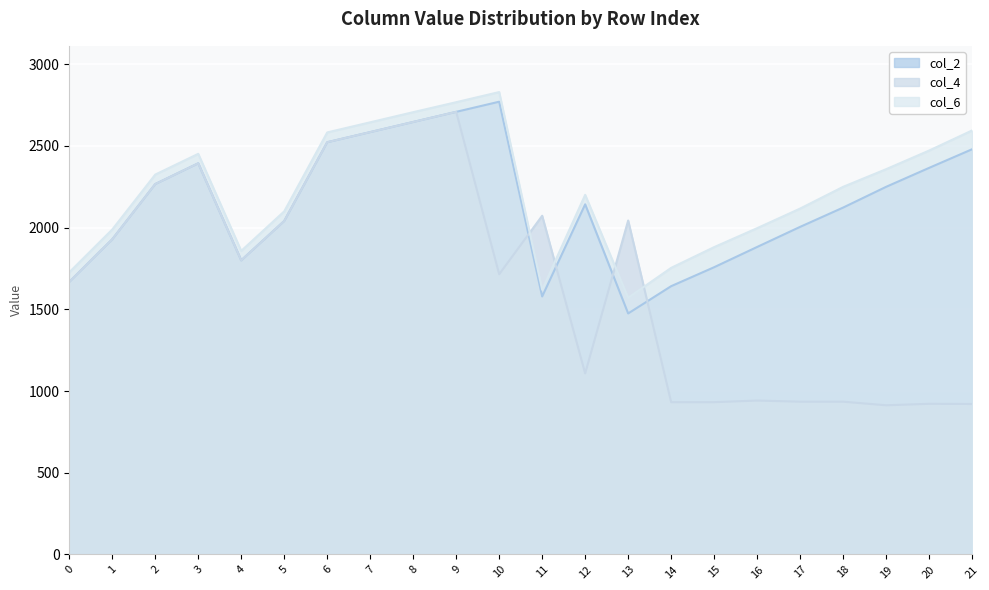

Rank the series by their maximum value, from lowest to highest.

col_4, col_2, col_6